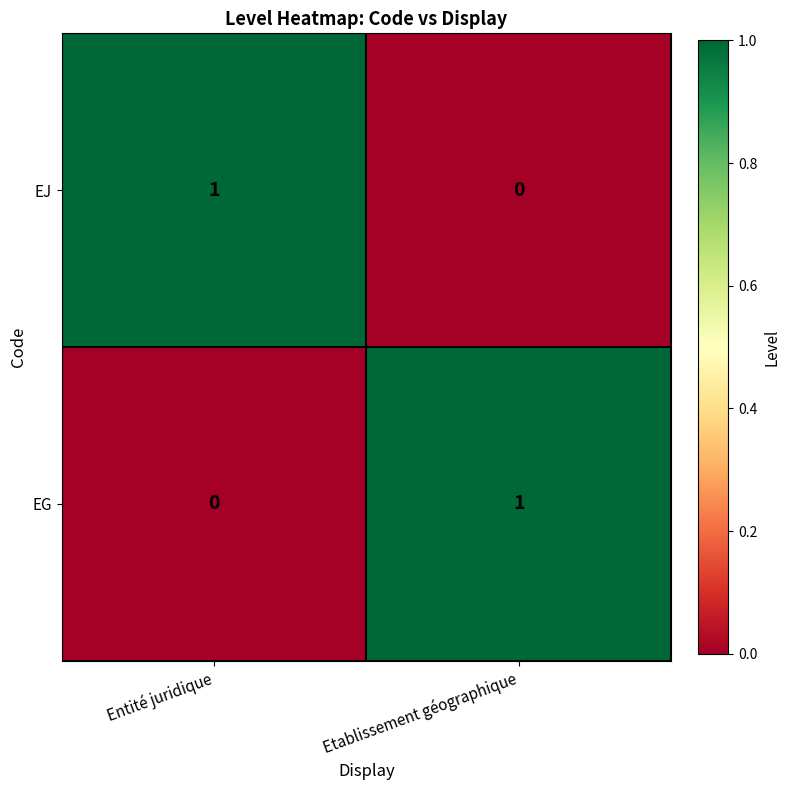

Is the value of EJ at Entité juridique greater than the value of EG at Entité juridique?

Yes